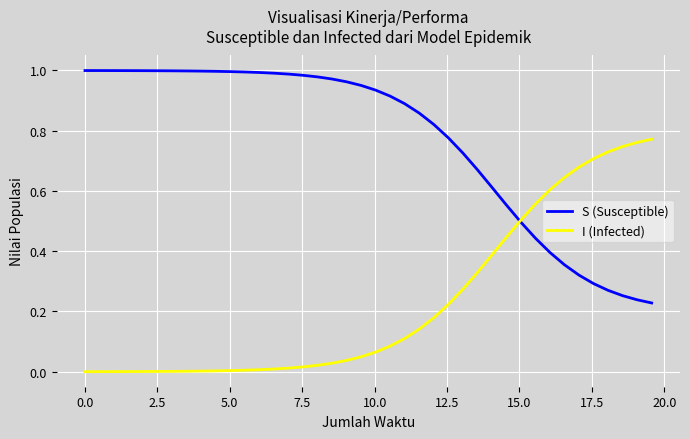

Does the chart display data point markers on the line(s)?

No